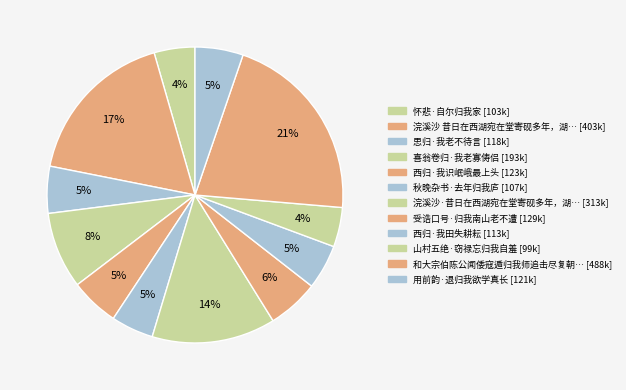

Which category has the biggest portion of the pie?

和大宗伯陈公闻倭寇遁归我师追击尽复朝鲜之地志喜韵